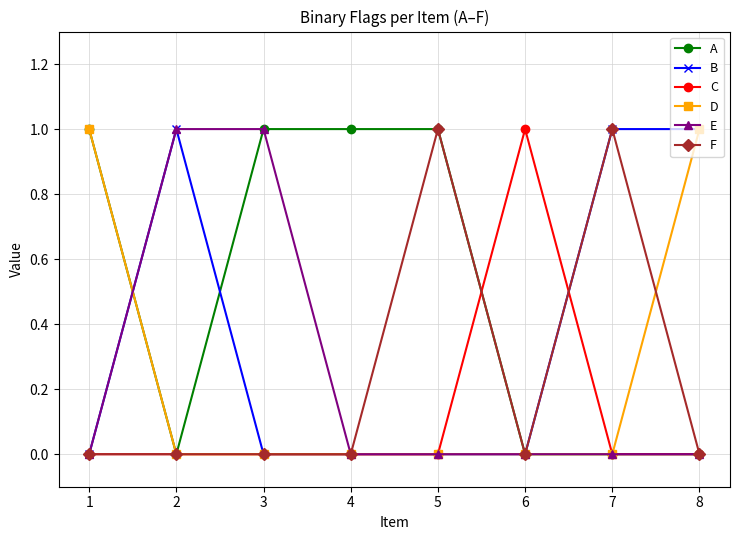

True or false: C has more than 0 points higher than both neighbors.

True